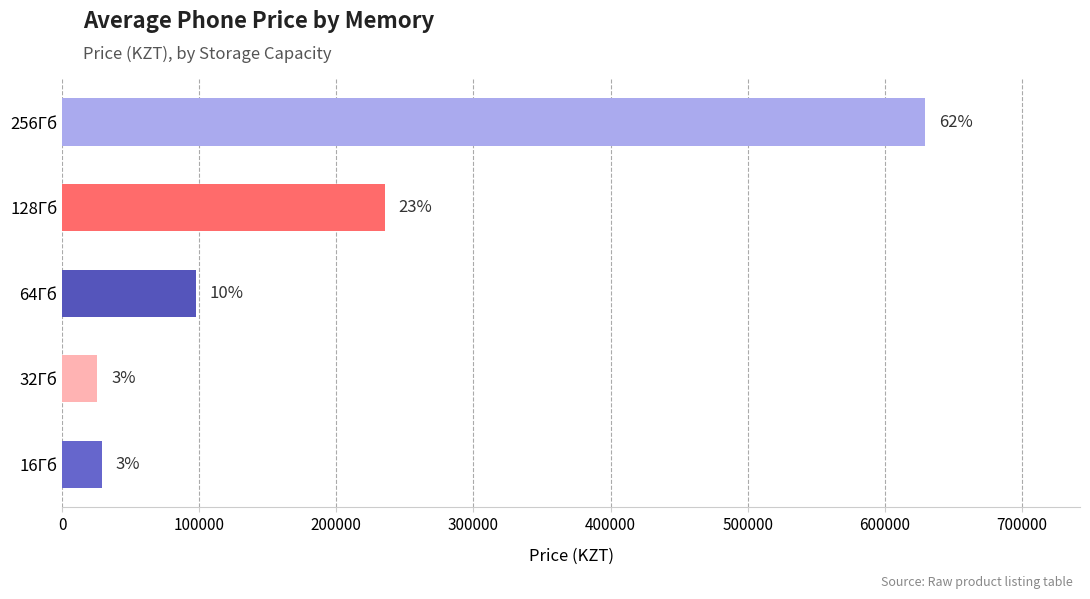

How many bars are there in total?

5